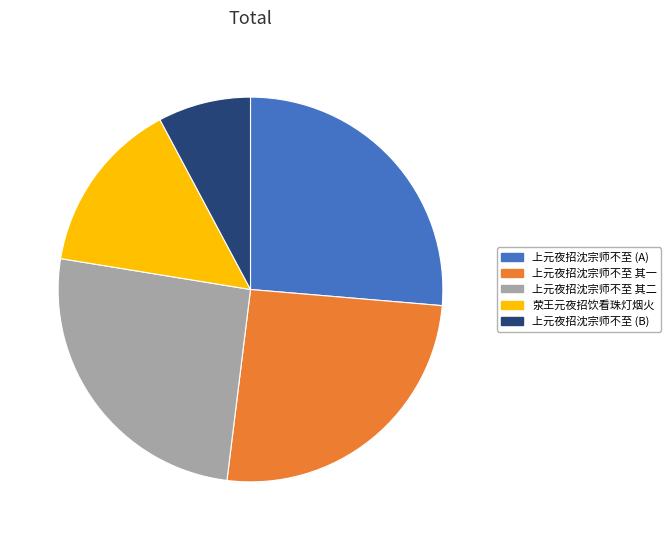

Is the sum of 上元夜招沈宗师不至 其二 and 上元夜招沈宗师不至 其一 greater than half?

Yes